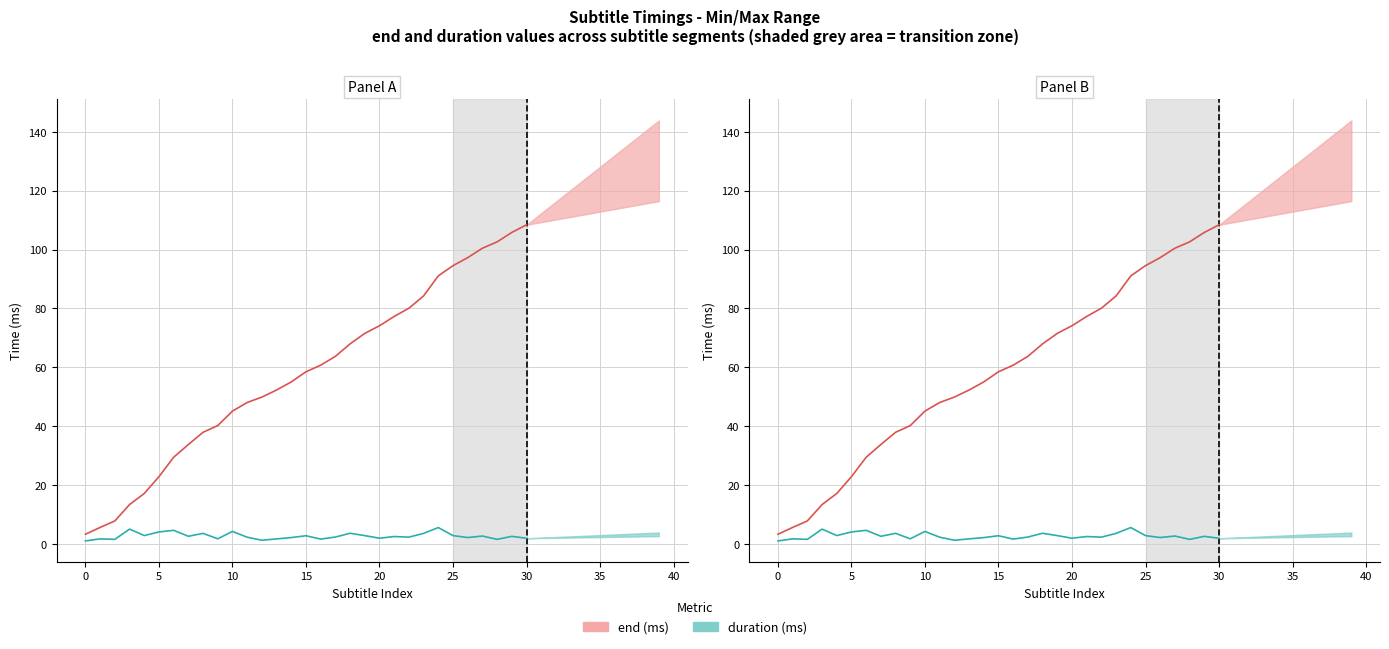

What is the difference between the end values at 16 and 25?

33.8